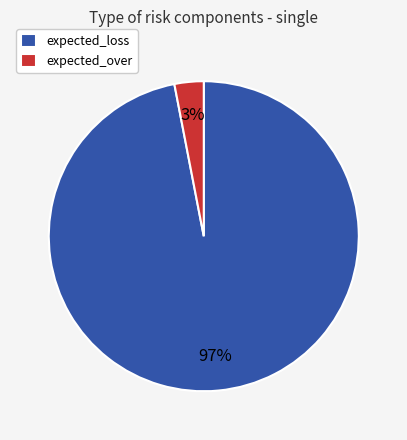

Do expected_loss and expected_over together represent more than half of the pie?

Yes